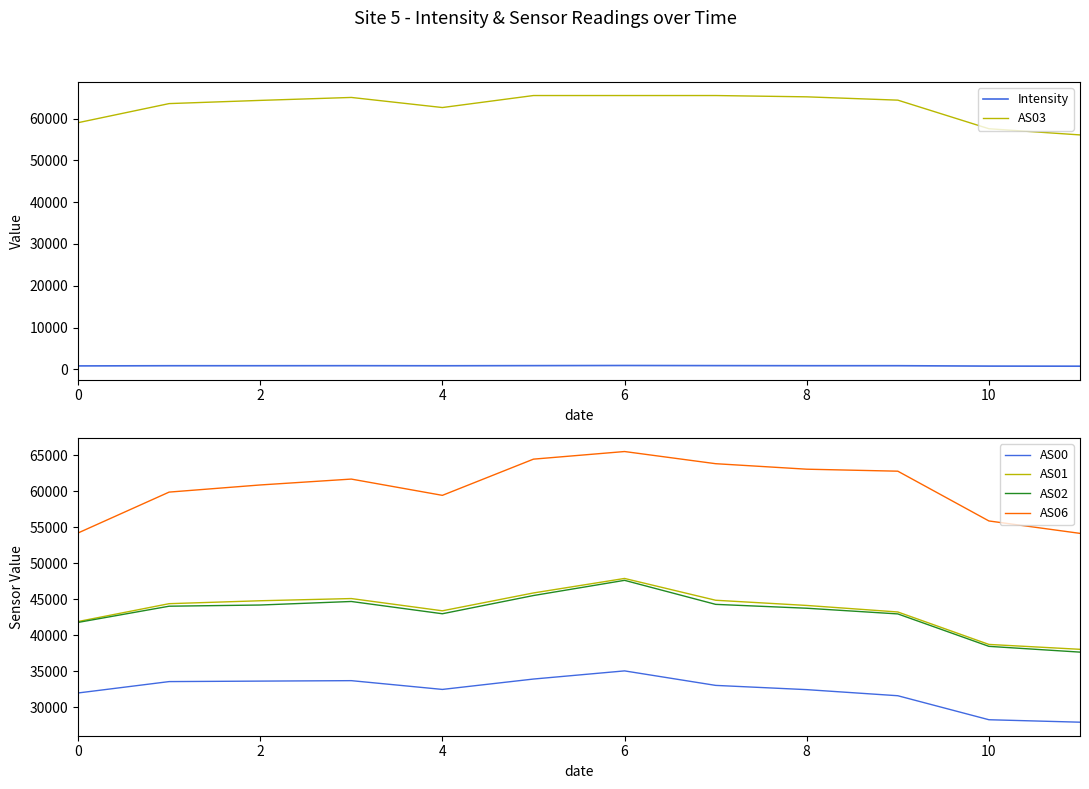

What is the sum of the Intensity values at 10 and 2?

1637.0